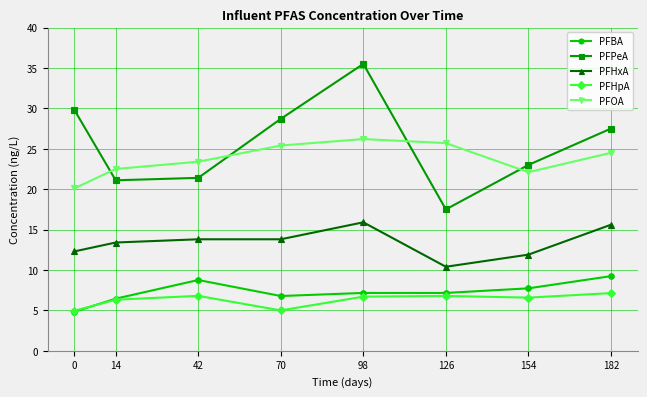

What is the difference between the second highest and second lowest values in the PFBA series?

2.3